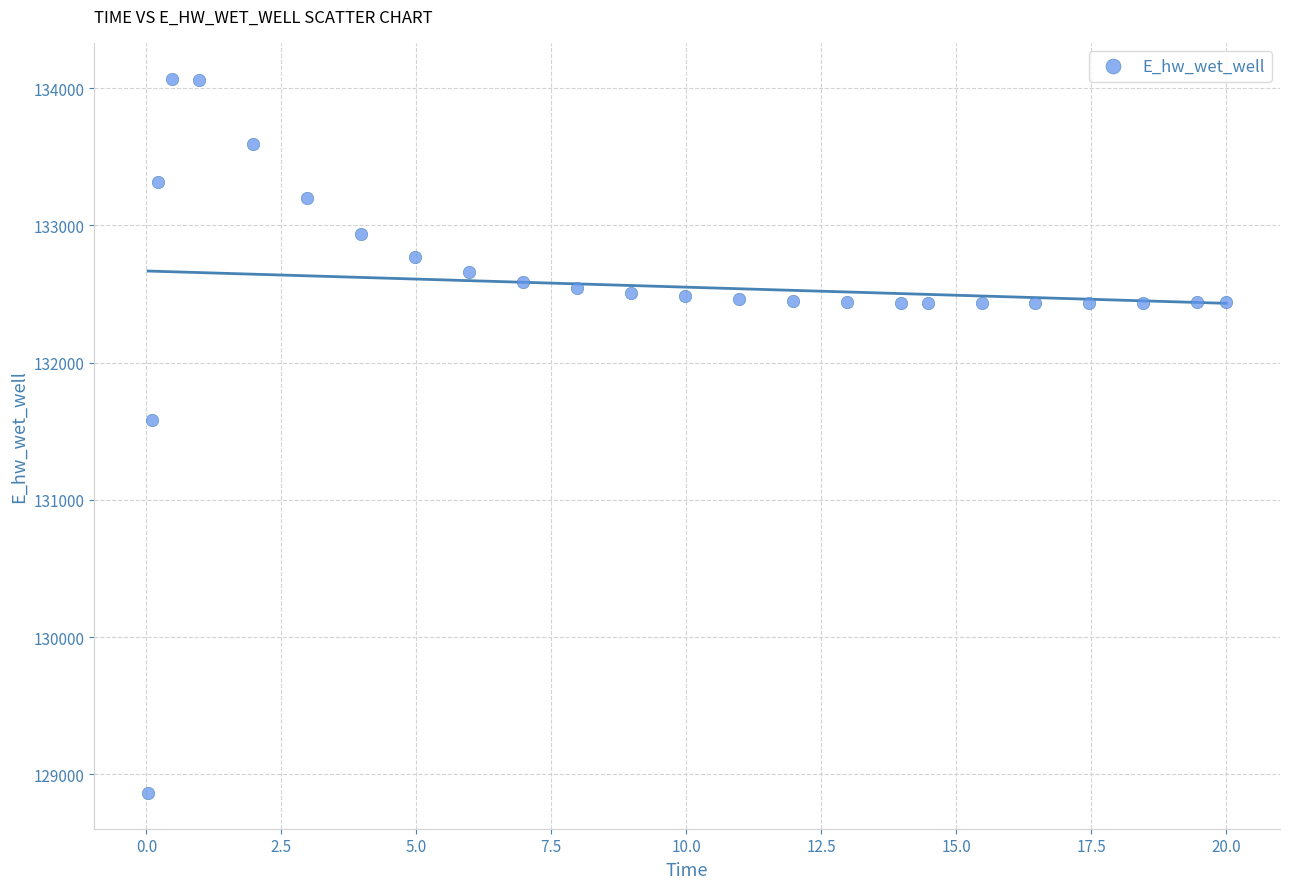

What is the range of X values (max minus min)?

20.0